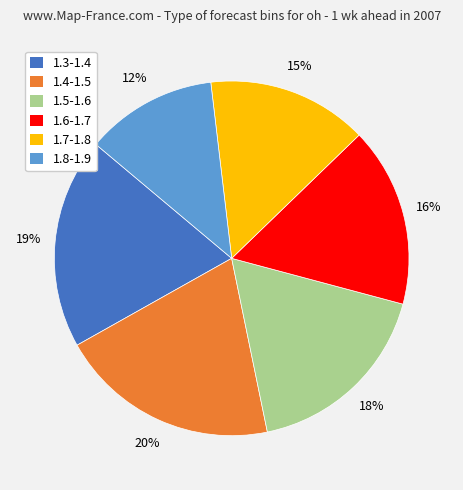

What is the smallest slice in the pie chart?

1.8-1.9